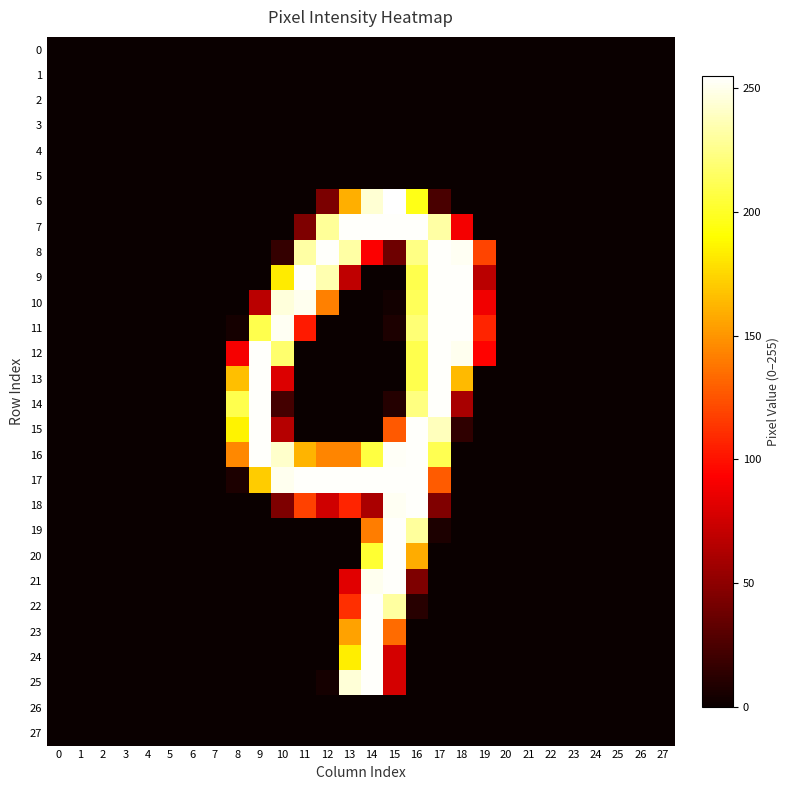

Reading right to left, what are all the values shown in this chart?

0: 27=0	26=0	25=0	24=0	23=0	22=0	21=0	20=0	19=0	18=0	17=0	16=0	15=0	14=0	13=0	12=0	11=0	10=0	9=0	8=0	7=0	6=0	5=0	4=0	3=0	2=0	1=0	0=0
1: 27=0	26=0	25=0	24=0	23=0	22=0	21=0	20=0	19=0	18=0	17=0	16=0	15=0	14=0	13=0	12=0	11=0	10=0	9=0	8=0	7=0	6=0	5=0	4=0	3=0	2=0	1=0	0=0
2: 27=0	26=0	25=0	24=0	23=0	22=0	21=0	20=0	19=0	18=0	17=0	16=0	15=0	14=0	13=0	12=0	11=0	10=0	9=0	8=0	7=0	6=0	5=0	4=0	3=0	2=0	1=0	0=0
3: 27=0	26=0	25=0	24=0	23=0	22=0	21=0	20=0	19=0	18=0	17=0	16=0	15=0	14=0	13=0	12=0	11=0	10=0	9=0	8=0	7=0	6=0	5=0	4=0	3=0	2=0	1=0	0=0
4: 27=0	26=0	25=0	24=0	23=0	22=0	21=0	20=0	19=0	18=0	17=0	16=0	15=0	14=0	13=0	12=0	11=0	10=0	9=0	8=0	7=0	6=0	5=0	4=0	3=0	2=0	1=0	0=0
5: 27=0	26=0	25=0	24=0	23=0	22=0	21=0	20=0	19=0	18=0	17=0	16=0	15=0	14=0	13=0	12=0	11=0	10=0	9=0	8=0	7=0	6=0	5=0	4=0	3=0	2=0	1=0	0=0
6: 27=0	26=0	25=0	24=0	23=0	22=0	21=0	20=0	19=0	18=0	17=24	16=196	15=255	14=244	13=160	12=43	11=0	10=0	9=0	8=0	7=0	6=0	5=0	4=0	3=0	2=0	1=0	0=0
7: 27=0	26=0	25=0	24=0	23=0	22=0	21=0	20=0	19=0	18=89	17=232	16=254	15=254	14=254	13=254	12=229	11=44	10=0	9=0	8=0	7=0	6=0	5=0	4=0	3=0	2=0	1=0	0=0
8: 27=0	26=0	25=0	24=0	23=0	22=0	21=0	20=0	19=119	18=252	17=254	16=224	15=38	14=92	13=232	12=254	11=232	10=16	9=0	8=0	7=0	6=0	5=0	4=0	3=0	2=0	1=0	0=0
9: 27=0	26=0	25=0	24=0	23=0	22=0	21=0	20=0	19=67	18=254	17=254	16=210	15=0	14=0	13=69	12=235	11=254	10=183	9=0	8=0	7=0	6=0	5=0	4=0	3=0	2=0	1=0	0=0
10: 27=0	26=0	25=0	24=0	23=0	22=0	21=0	20=0	19=88	18=254	17=254	16=213	15=3	14=0	13=0	12=142	11=251	10=246	9=67	8=0	7=0	6=0	5=0	4=0	3=0	2=0	1=0	0=0
11: 27=0	26=0	25=0	24=0	23=0	22=0	21=0	20=0	19=107	18=254	17=254	16=220	15=7	14=0	13=0	12=0	11=103	10=252	9=210	8=4	7=0	6=0	5=0	4=0	3=0	2=0	1=0	0=0
12: 27=0	26=0	25=0	24=0	23=0	22=0	21=0	20=0	19=94	18=251	17=254	16=210	15=0	14=0	13=0	12=0	11=0	10=218	9=254	8=90	7=0	6=0	5=0	4=0	3=0	2=0	1=0	0=0
13: 27=0	26=0	25=0	24=0	23=0	22=0	21=0	20=0	19=0	18=164	17=254	16=210	15=0	14=0	13=0	12=0	11=0	10=80	9=254	8=166	7=0	6=0	5=0	4=0	3=0	2=0	1=0	0=0
14: 27=0	26=0	25=0	24=0	23=0	22=0	21=0	20=0	19=0	18=60	17=254	16=223	15=10	14=0	13=0	12=0	11=0	10=22	9=254	8=210	7=0	6=0	5=0	4=0	3=0	2=0	1=0	0=0
15: 27=0	26=0	25=0	24=0	23=0	22=0	21=0	20=0	19=0	18=14	17=238	16=254	15=127	14=0	13=0	12=0	11=0	10=65	9=254	8=186	7=0	6=0	5=0	4=0	3=0	2=0	1=0	0=0
16: 27=0	26=0	25=0	24=0	23=0	22=0	21=0	20=0	19=0	18=0	17=211	16=254	15=253	14=207	13=144	12=144	11=162	10=242	9=254	8=145	7=0	6=0	5=0	4=0	3=0	2=0	1=0	0=0
17: 27=0	26=0	25=0	24=0	23=0	22=0	21=0	20=0	19=0	18=0	17=128	16=254	15=254	14=254	13=254	12=254	11=254	10=251	9=171	8=7	7=0	6=0	5=0	4=0	3=0	2=0	1=0	0=0
18: 27=0	26=0	25=0	24=0	23=0	22=0	21=0	20=0	19=0	18=0	17=45	16=254	15=252	14=61	13=107	12=75	11=118	10=44	9=0	8=0	7=0	6=0	5=0	4=0	3=0	2=0	1=0	0=0
19: 27=0	26=0	25=0	24=0	23=0	22=0	21=0	20=0	19=0	18=0	17=7	16=230	15=254	14=141	13=0	12=0	11=0	10=0	9=0	8=0	7=0	6=0	5=0	4=0	3=0	2=0	1=0	0=0
20: 27=0	26=0	25=0	24=0	23=0	22=0	21=0	20=0	19=0	18=0	17=0	16=159	15=254	14=203	13=0	12=0	11=0	10=0	9=0	8=0	7=0	6=0	5=0	4=0	3=0	2=0	1=0	0=0
21: 27=0	26=0	25=0	24=0	23=0	22=0	21=0	20=0	19=0	18=0	17=0	16=44	15=254	14=251	13=82	12=0	11=0	10=0	9=0	8=0	7=0	6=0	5=0	4=0	3=0	2=0	1=0	0=0
22: 27=0	26=0	25=0	24=0	23=0	22=0	21=0	20=0	19=0	18=0	17=0	16=11	15=231	14=254	13=111	12=0	11=0	10=0	9=0	8=0	7=0	6=0	5=0	4=0	3=0	2=0	1=0	0=0
23: 27=0	26=0	25=0	24=0	23=0	22=0	21=0	20=0	19=0	18=0	17=0	16=0	15=134	14=254	13=155	12=0	11=0	10=0	9=0	8=0	7=0	6=0	5=0	4=0	3=0	2=0	1=0	0=0
24: 27=0	26=0	25=0	24=0	23=0	22=0	21=0	20=0	19=0	18=0	17=0	16=0	15=77	14=254	13=184	12=0	11=0	10=0	9=0	8=0	7=0	6=0	5=0	4=0	3=0	2=0	1=0	0=0
25: 27=0	26=0	25=0	24=0	23=0	22=0	21=0	20=0	19=0	18=0	17=0	16=0	15=77	14=254	13=245	12=4	11=0	10=0	9=0	8=0	7=0	6=0	5=0	4=0	3=0	2=0	1=0	0=0
26: 27=0	26=0	25=0	24=0	23=0	22=0	21=0	20=0	19=0	18=0	17=0	16=0	15=0	14=0	13=0	12=0	11=0	10=0	9=0	8=0	7=0	6=0	5=0	4=0	3=0	2=0	1=0	0=0
27: 27=0	26=0	25=0	24=0	23=0	22=0	21=0	20=0	19=0	18=0	17=0	16=0	15=0	14=0	13=0	12=0	11=0	10=0	9=0	8=0	7=0	6=0	5=0	4=0	3=0	2=0	1=0	0=0